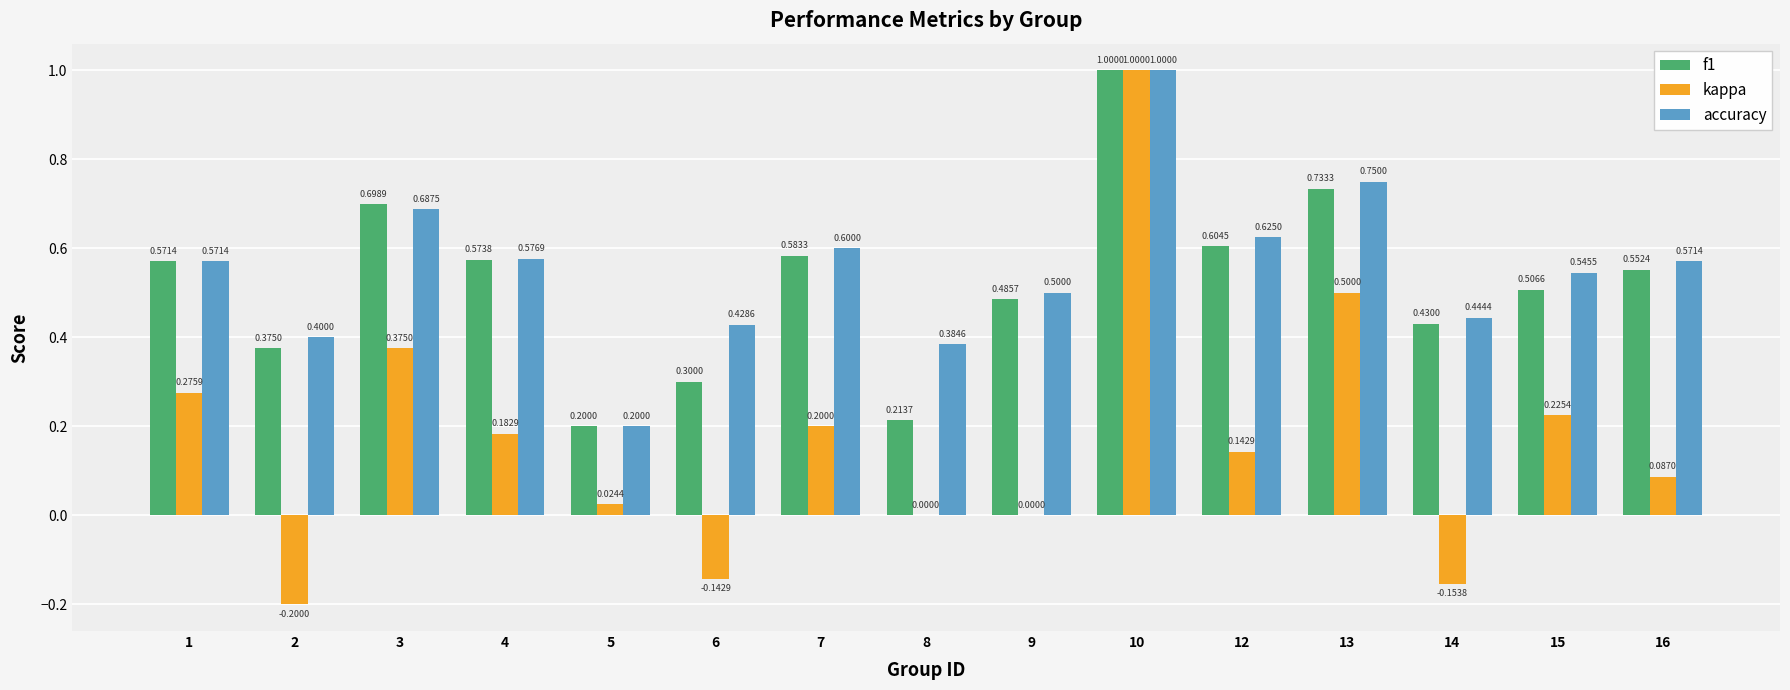

What is the total value across all series at 6?

0.6